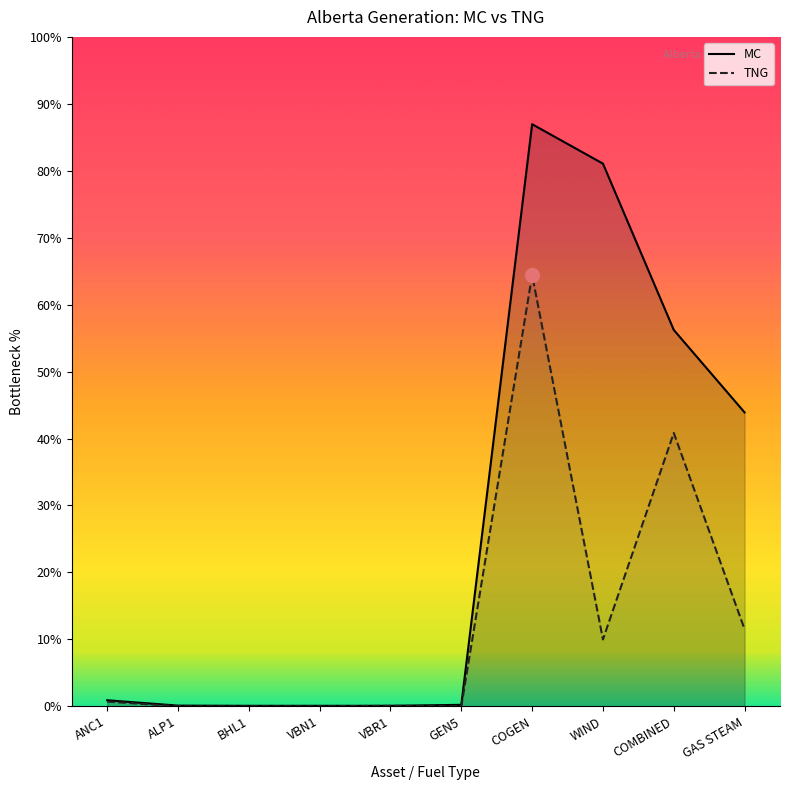

How many lines are shown in the chart?

2